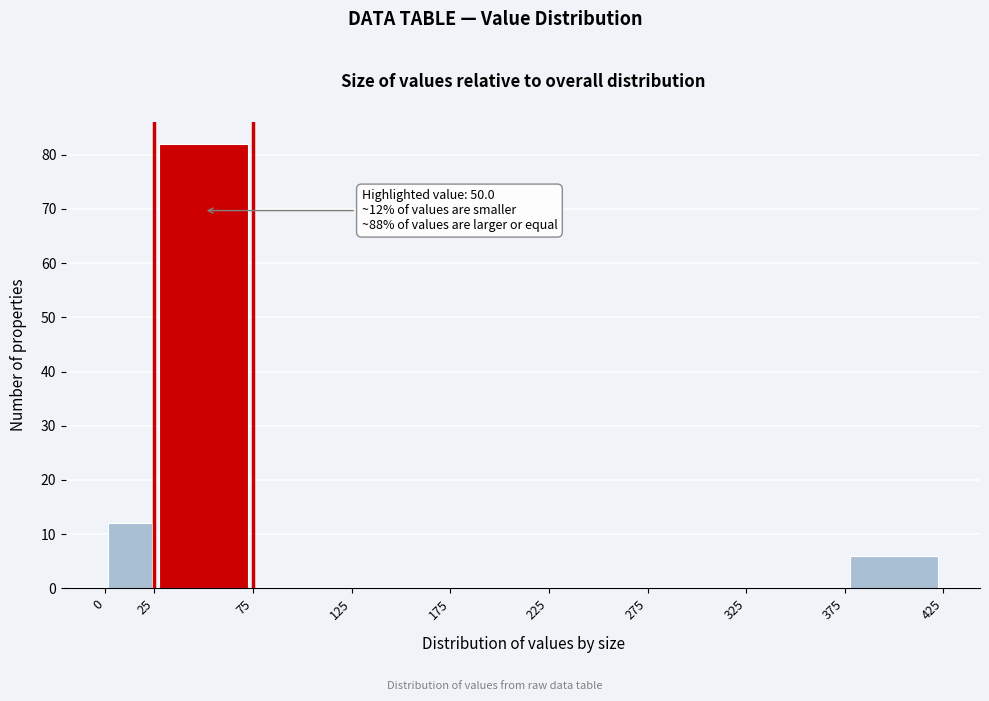

Over which range of the x-axis is the bar tallest?

25 to 75